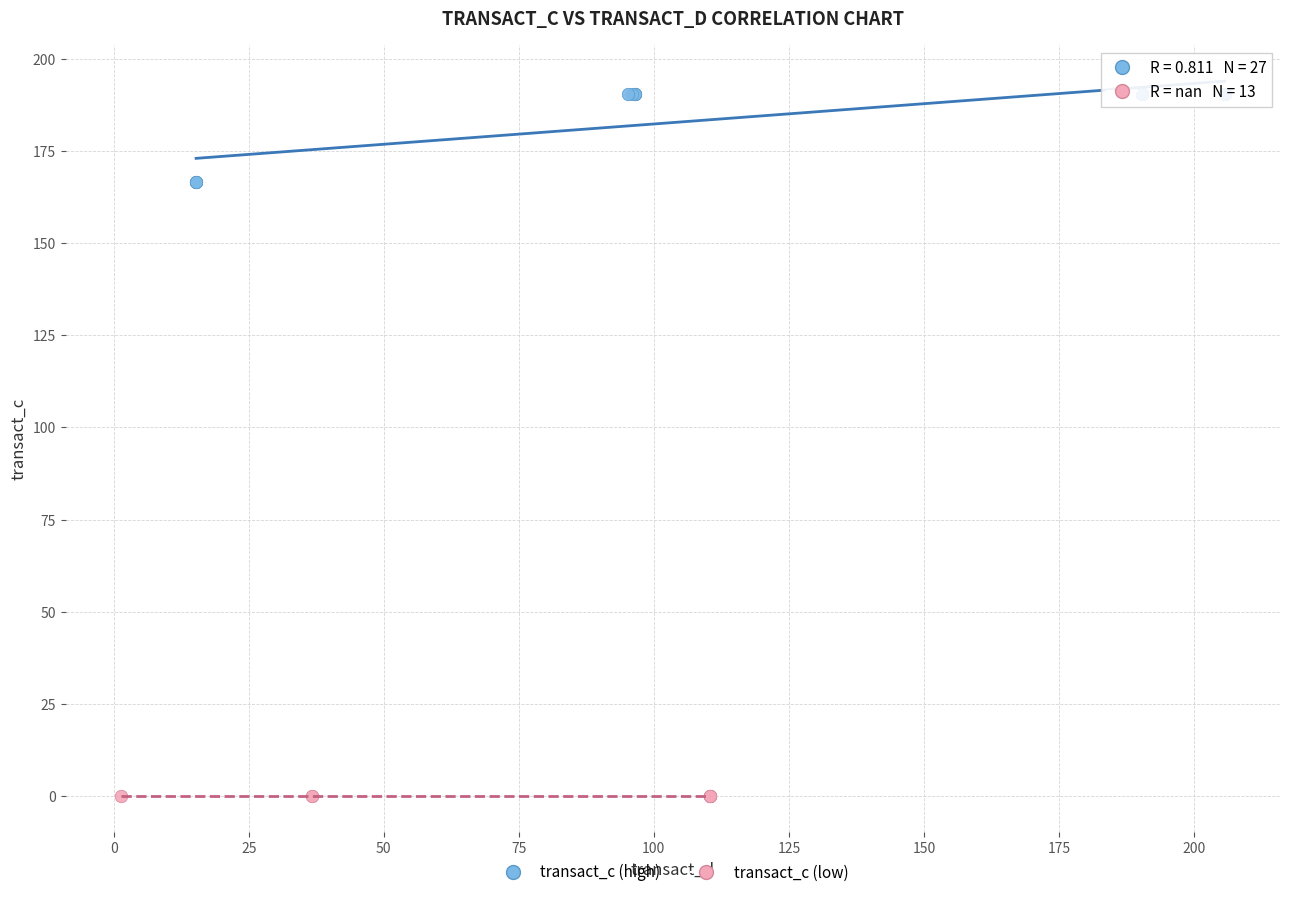

Which series reaches the minimum Y coordinate?

transact_c (low)